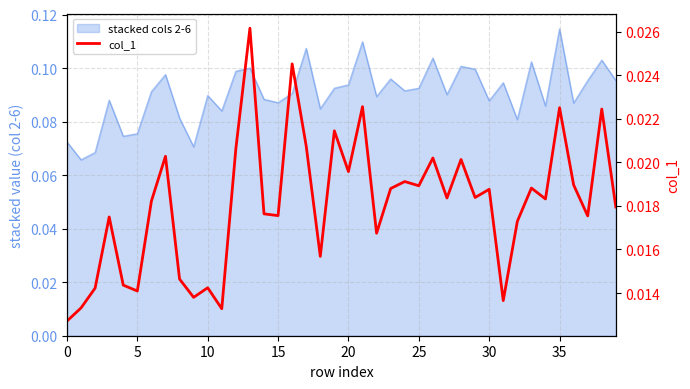

Count the number of categories in the chart.

40